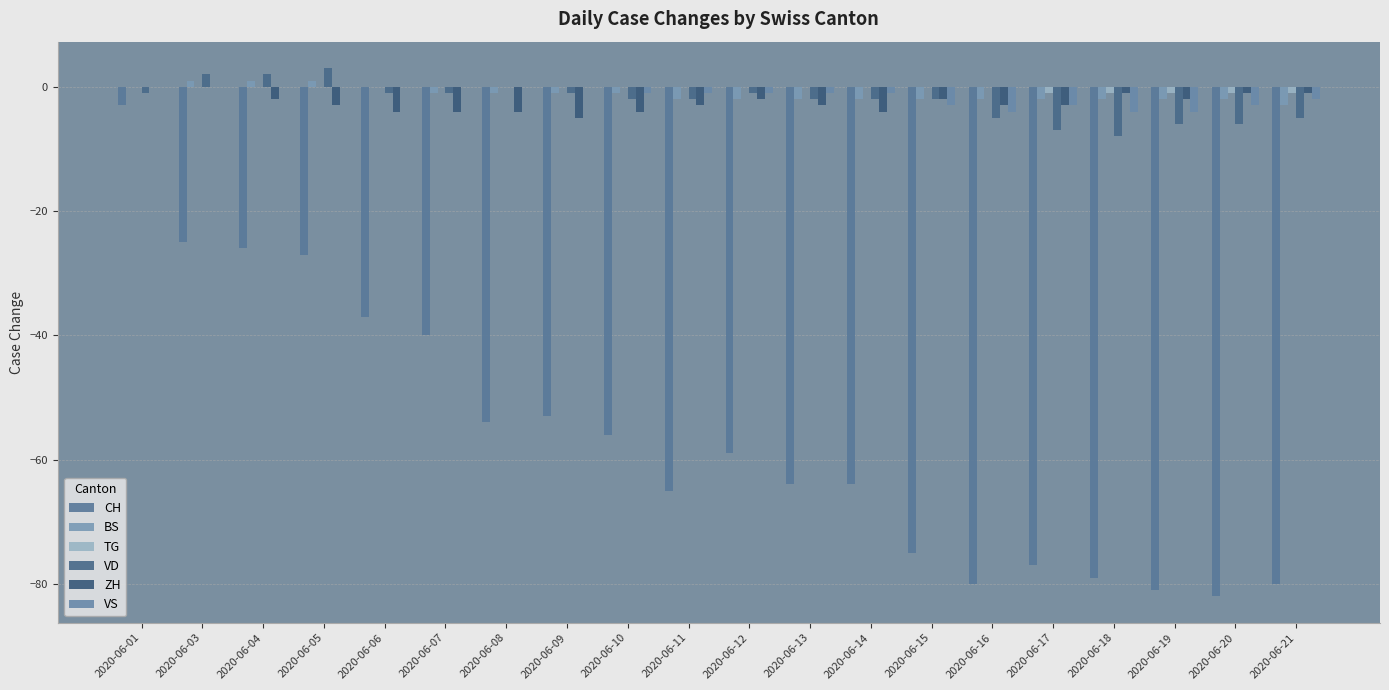

Is it true that ZH equals -4 at 2020-06-08?

True